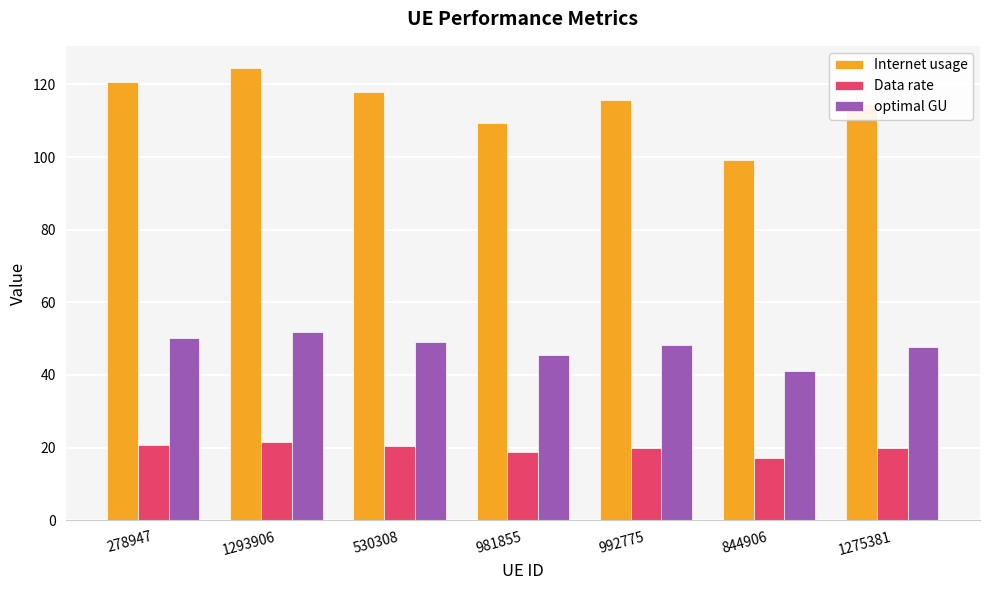

How many categories are shown in the chart?

7